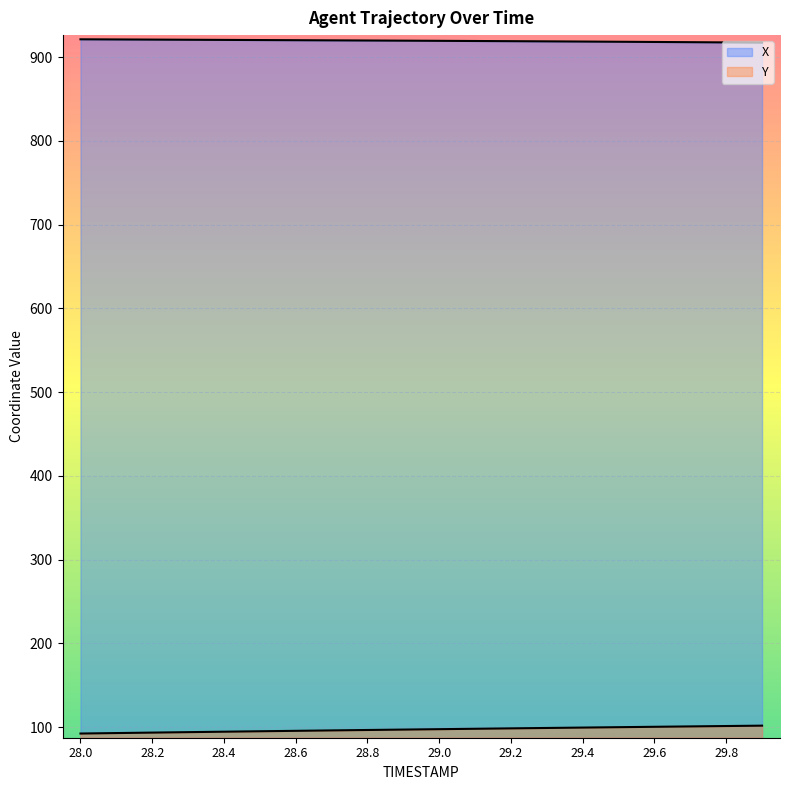

The value of Y at 29.2 is 98.6. True or false?

True